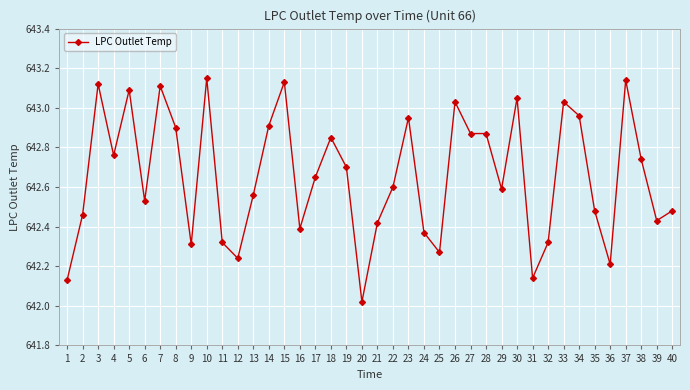

What is the sum of the values at 26 and 19?

1285.7